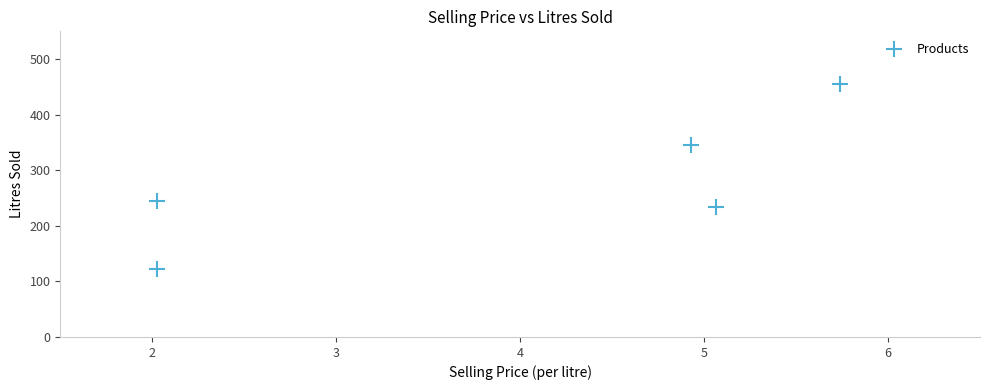

What Y value in the scatter plot is closest to 289?

245